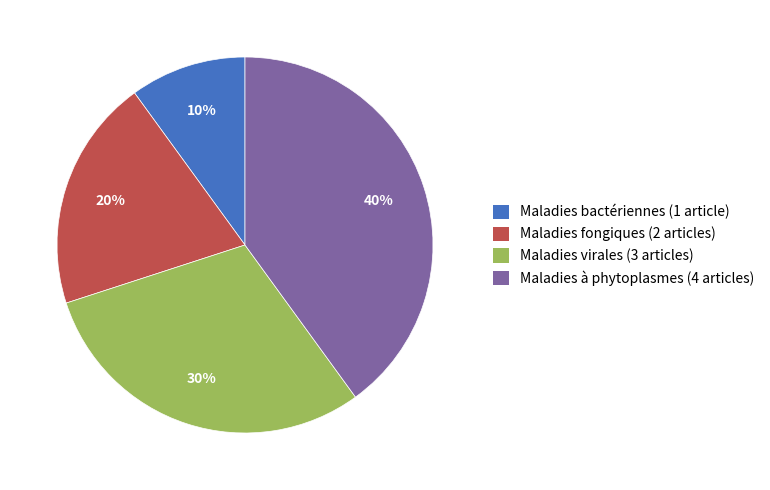

What percentage is the Maladies bactériennes slice, to the nearest percent?

10%